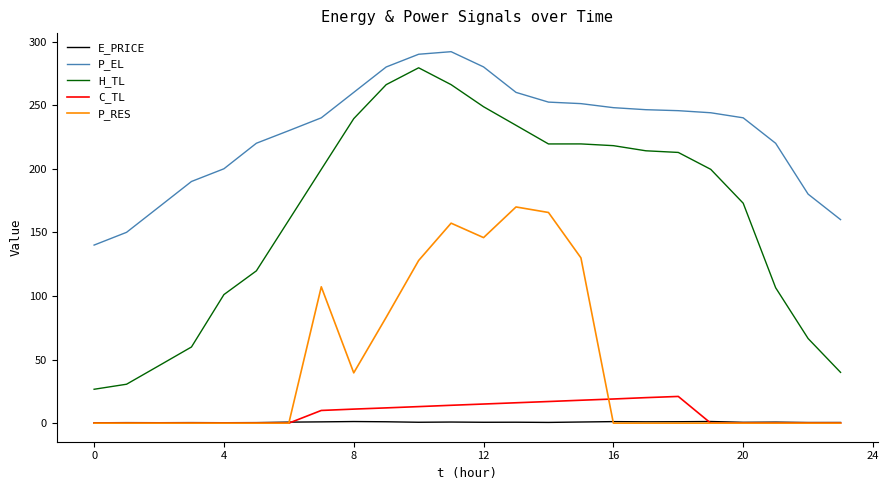

Which series has the largest total across all categories?

P_EL